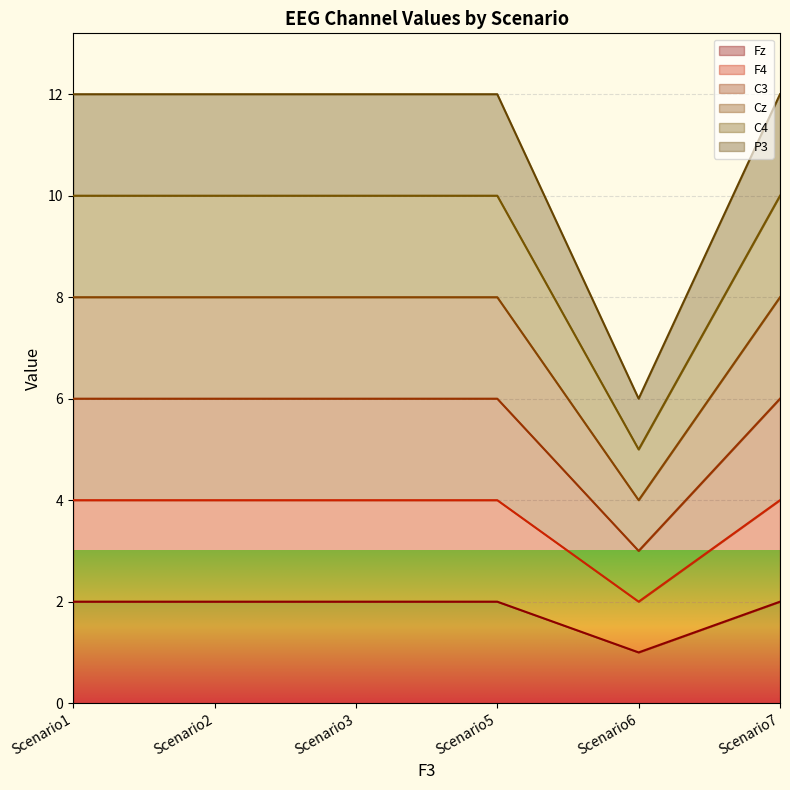

What is the difference between the Fz values at Scenario6 and Scenario5?

1